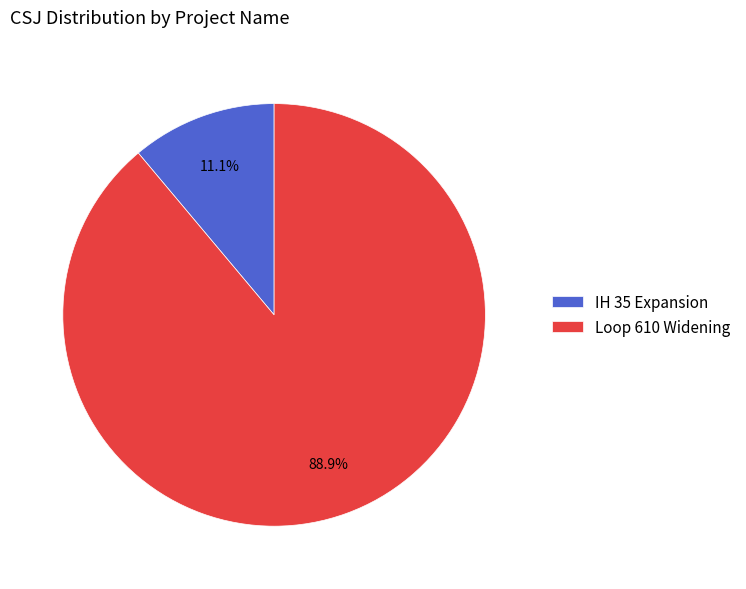

Count the number of slices in the pie.

2